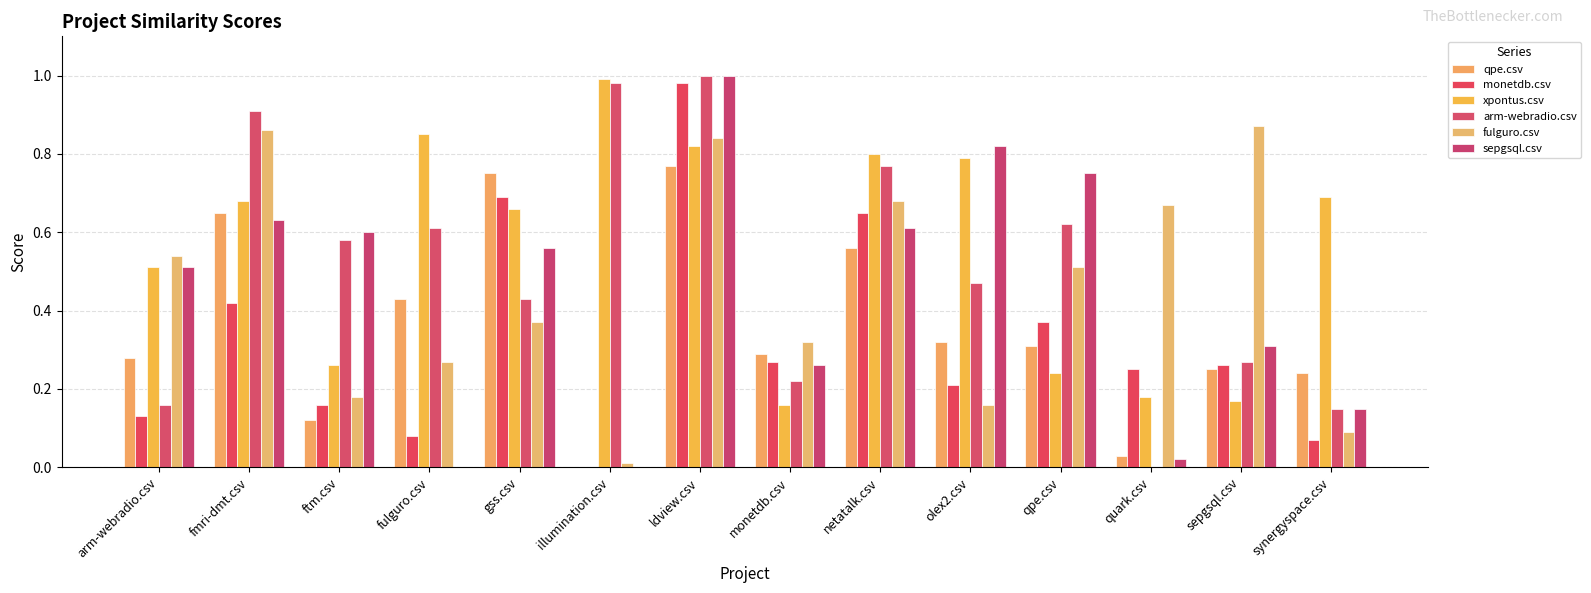

Is it true that fulguro.csv equals 0.4 at gss.csv?

True